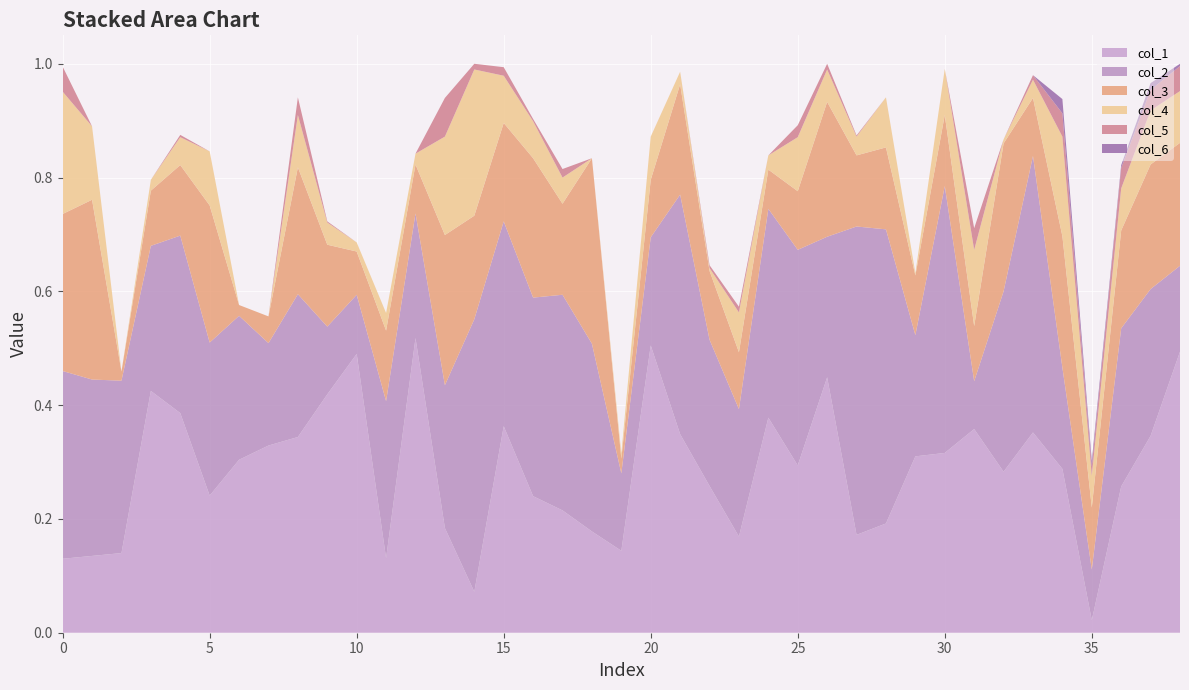

Reading right to left, list all the values displayed in this chart.

col_2: 0.2	0.3	0.3	0.1	0.2	0.5	0.3	0.1	0.5	0.2	0.5	0.5	0.2	0.4	0.4	0.2	0.3	0.4	0.2	0.1	0.3	0.4	0.3	0.4	0.5	0.3	0.2	0.3	0.1	0.1	0.3	0.2	0.3	0.3	0.3	0.3	0.3	0.3	0.3
col_3: 0.2	0.2	0.2	0.1	0.2	0.1	0.3	0.1	0.1	0.1	0.1	0.1	0.2	0.1	0.1	0.1	0.1	0.2	0.1	0.0	0.3	0.2	0.2	0.2	0.2	0.3	0.1	0.1	0.1	0.1	0.2	0.0	0.0	0.2	0.1	0.1	0.0	0.3	0.3
col_1: 0.5	0.3	0.3	0.0	0.3	0.4	0.3	0.4	0.3	0.3	0.2	0.2	0.4	0.3	0.4	0.2	0.3	0.3	0.5	0.1	0.2	0.2	0.2	0.4	0.1	0.2	0.5	0.1	0.5	0.4	0.3	0.3	0.3	0.2	0.4	0.4	0.1	0.1	0.1
col_4: 0.1	0.1	0.1	0.1	0.2	0.0	0.0	0.1	0.1	0.0	0.1	0.0	0.1	0.1	0.0	0.1	0.0	0.0	0.1	0.0	0.0	0.0	0.1	0.1	0.3	0.2	0.0	0.0	0.0	0.0	0.1	0.0	0.0	0.1	0.0	0.0	0.0	0.1	0.2
col_5: 0.0	0.0	0.0	0.0	0.0	0.0	0.0	0.0	0.0	0.0	0.0	0.0	0.0	0.0	0.0	0.0	0.0	0.0	0.0	0.0	0.0	0.0	0.0	0.0	0.0	0.1	0.0	0.0	0.0	0.0	0.0	0.0	0.0	0.0	0.0	0.0	0.0	0.0	0.0
col_6: 0.0	0.0	0.0	0.0	0.0	0.0	0.0	0.0	0.0	0.0	0.0	0.0	0.0	0.0	0.0	0.0	0.0	0.0	0.0	0.0	0.0	0.0	0.0	0.0	0.0	0.0	0.0	0.0	0.0	0.0	0.0	0.0	0.0	0.0	0.0	0.0	0.0	0.0	0.0